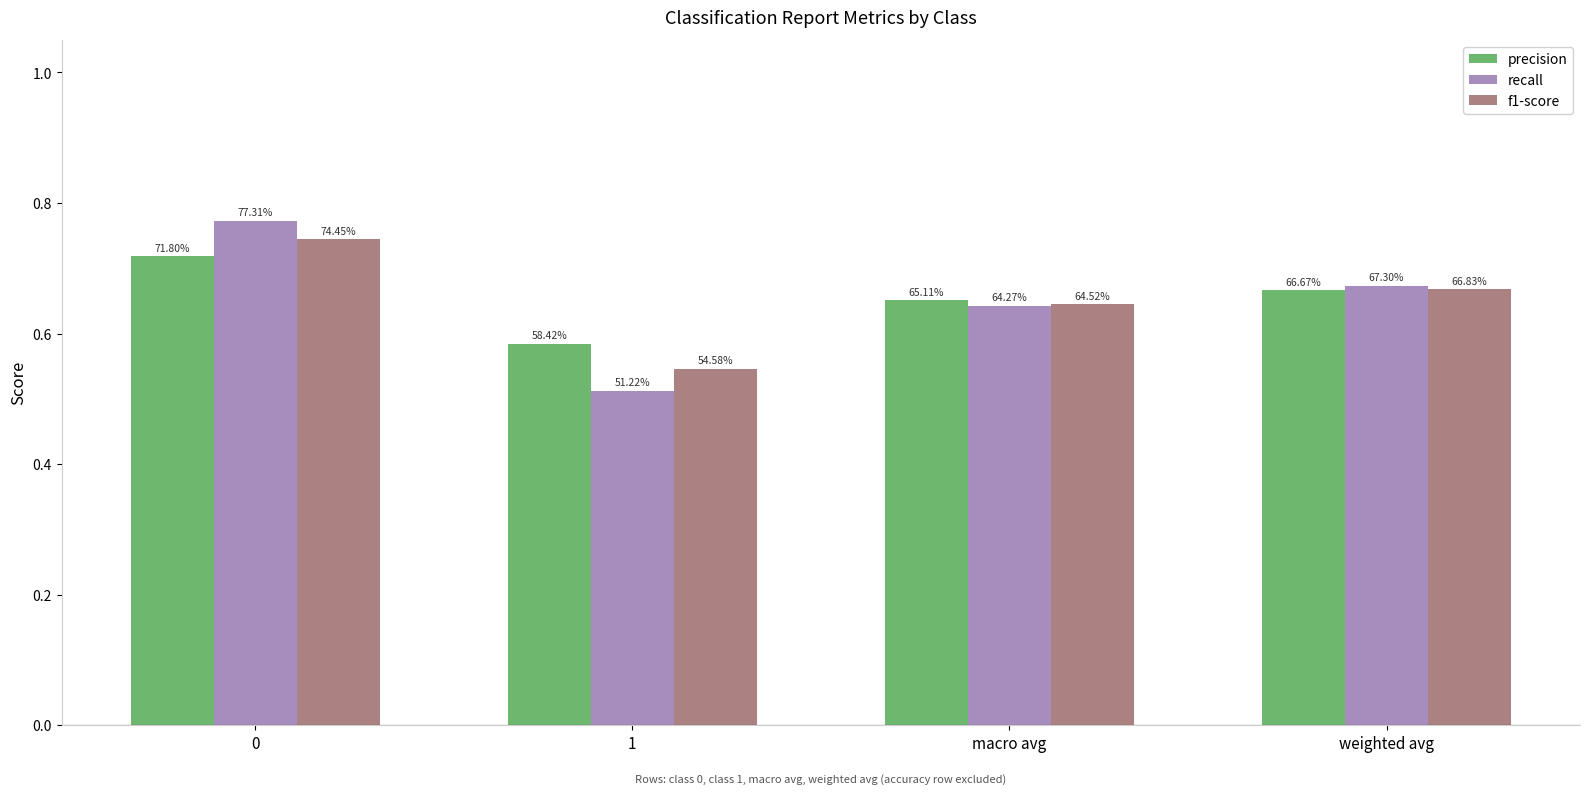

Are the bars horizontal?

No